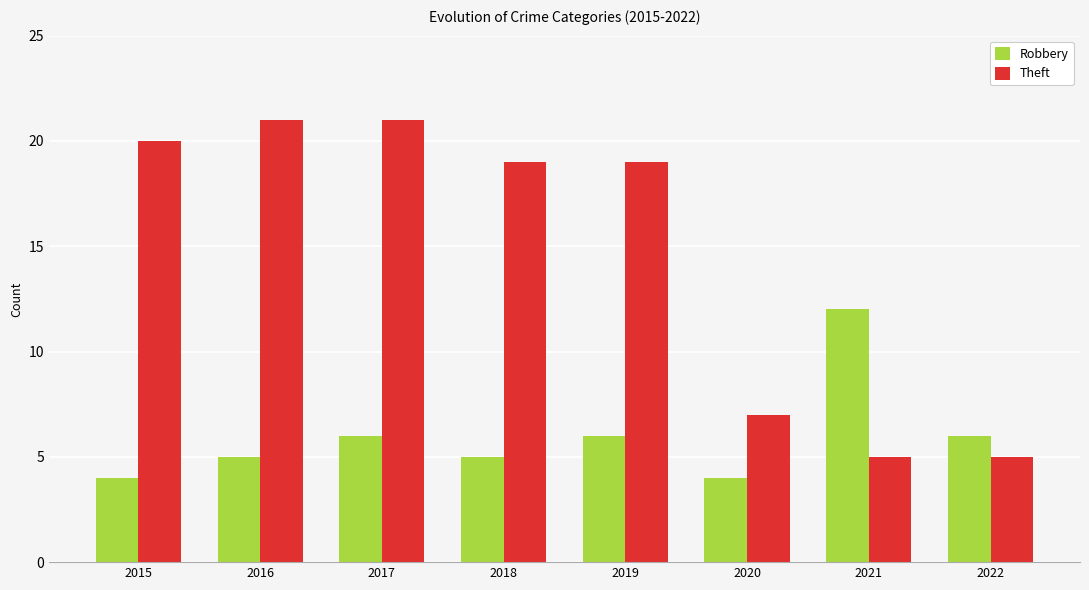

The Theft series shows 36 at 2016. True or false?

False